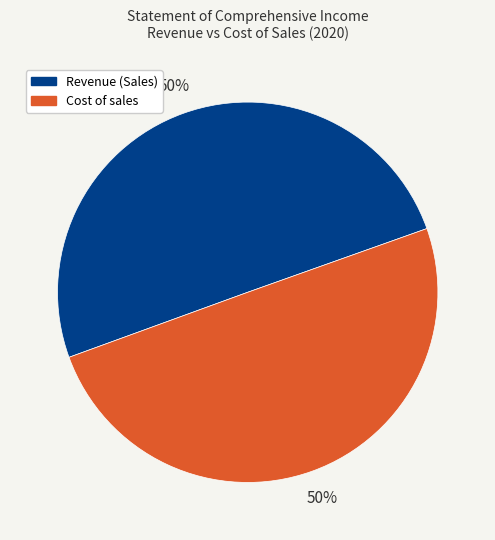

Approximately how many times larger is the value at Cost of sales compared to Revenue (Sales)?

1.0